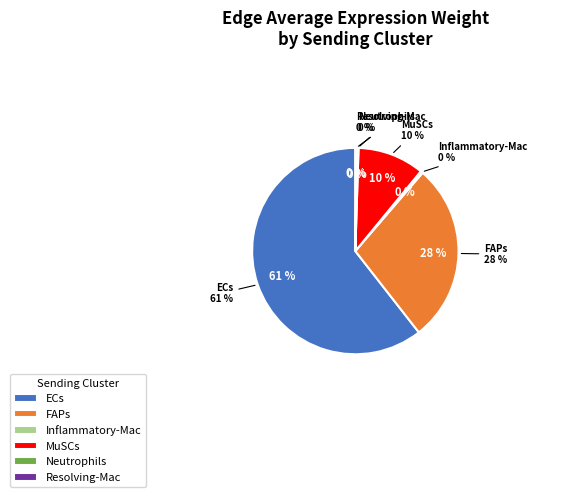

Rank the categories by value from lowest to highest.

Neutrophils, Inflammatory-Mac, Resolving-Mac, MuSCs, FAPs, ECs